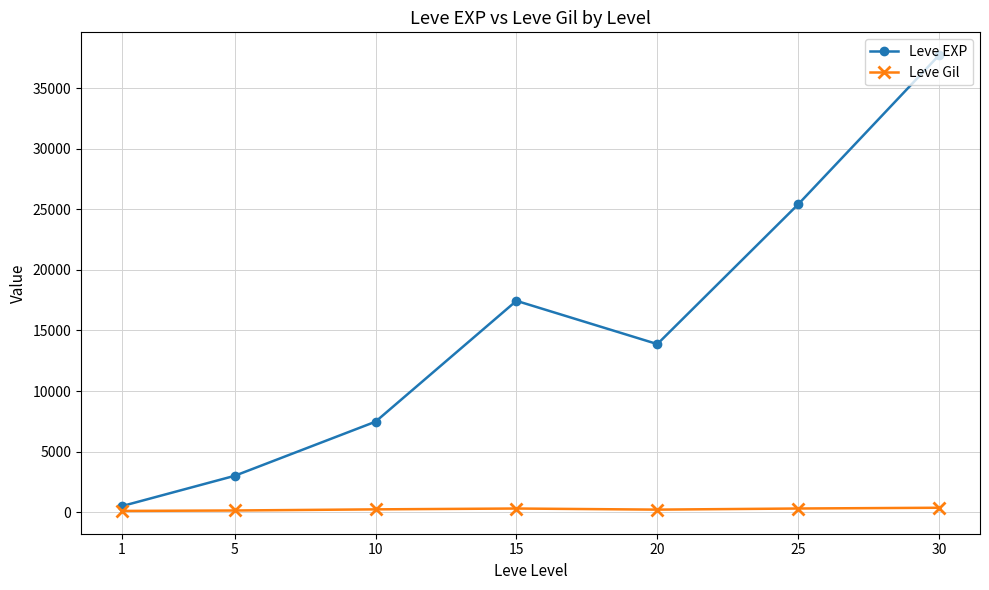

At how many categories does at least one series exceed 35496?

1